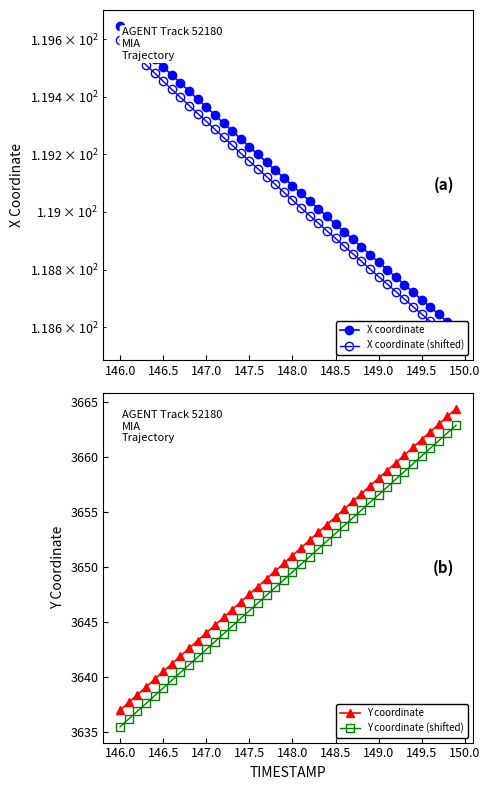

The value of Y coordinate (shifted) at 146.0 is 3635.5. True or false?

True